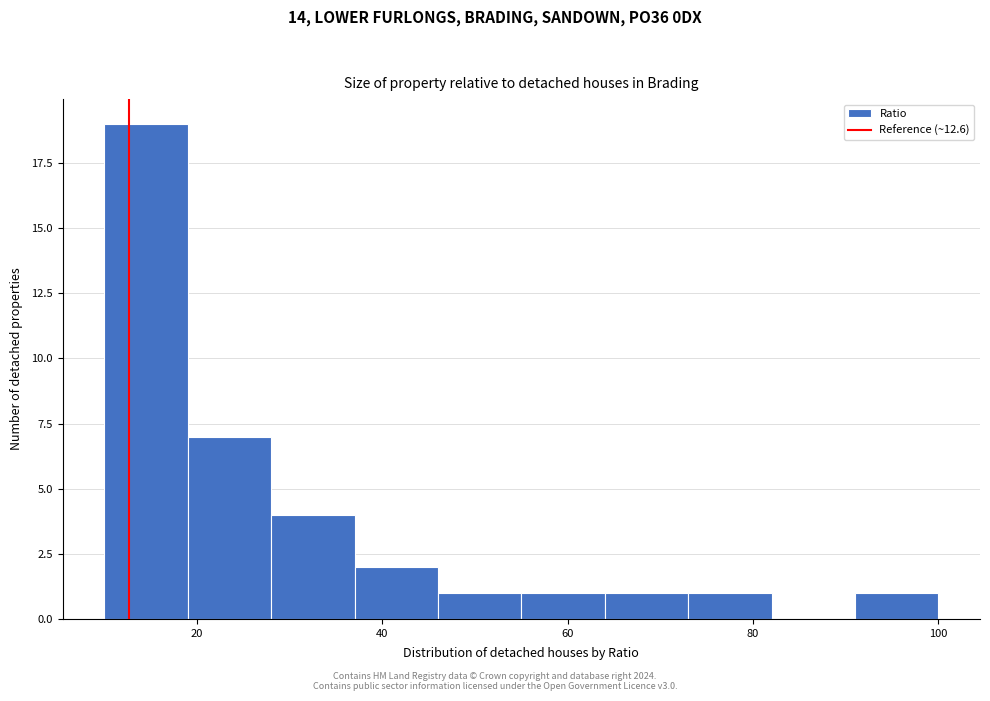

Reading left to right, transcribe this chart: for each bar, give the range it covers on the x-axis and its height. Neither the bar edges nor the heights are printed on the chart, so give them approximately, as read against the axes.

10 to 19: 19
19 to 28: 7
28 to 37: 4
37 to 46: 2
46 to 55: 1
55 to 64: 1
64 to 73: 1
73 to 82: 1
82 to 91: 0
91 to 100: 1